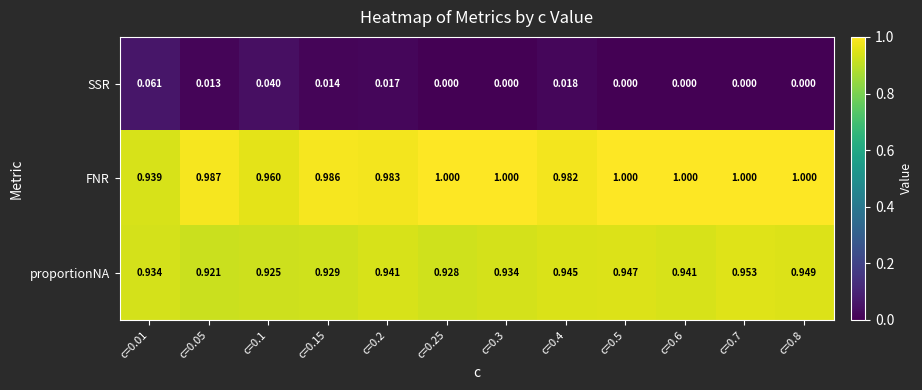

Which series has the largest total across all categories?

FNR